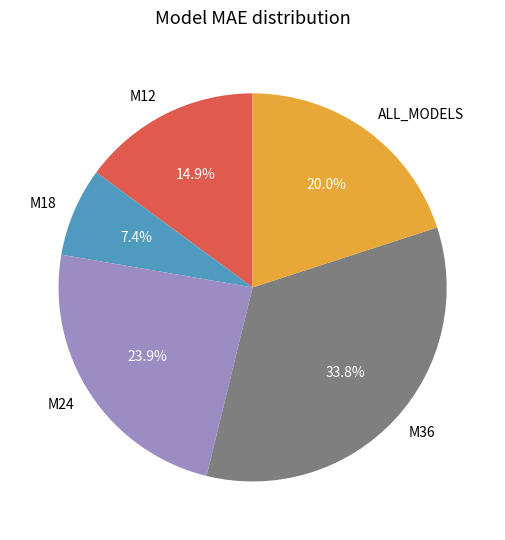

Is it true that M36 is 34% of the pie?

True